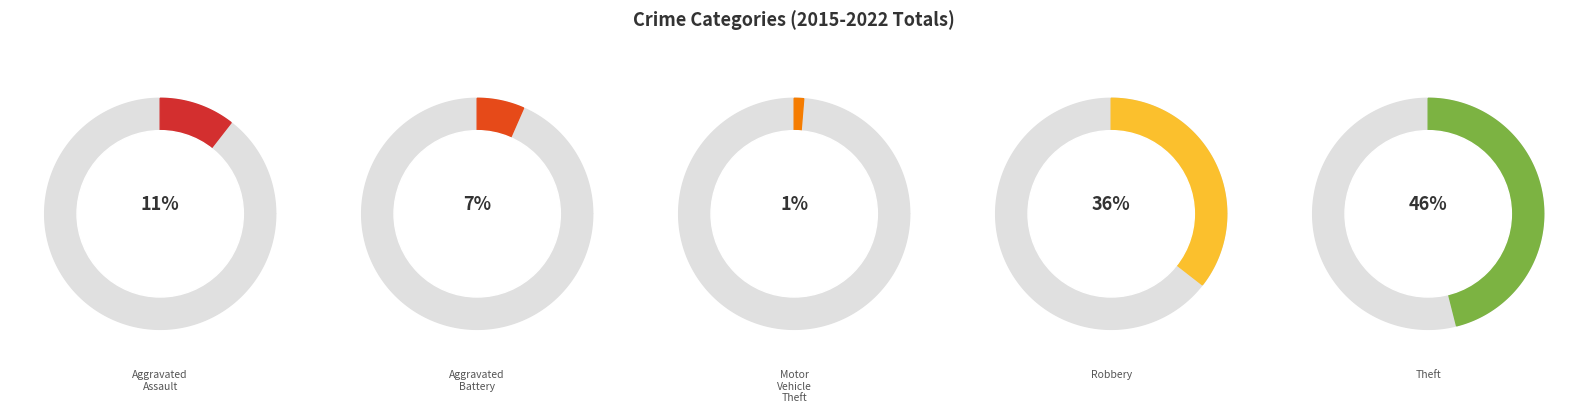

To the nearest percent, what is the average slice percentage?

20%